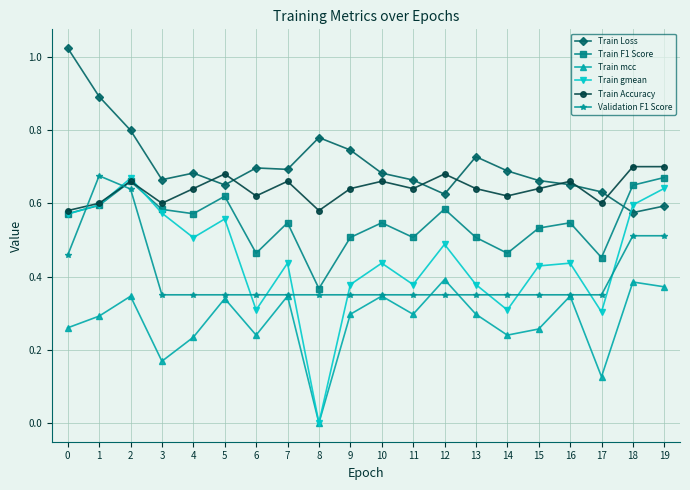

At which category does Train Accuracy reach its first local peak?

2